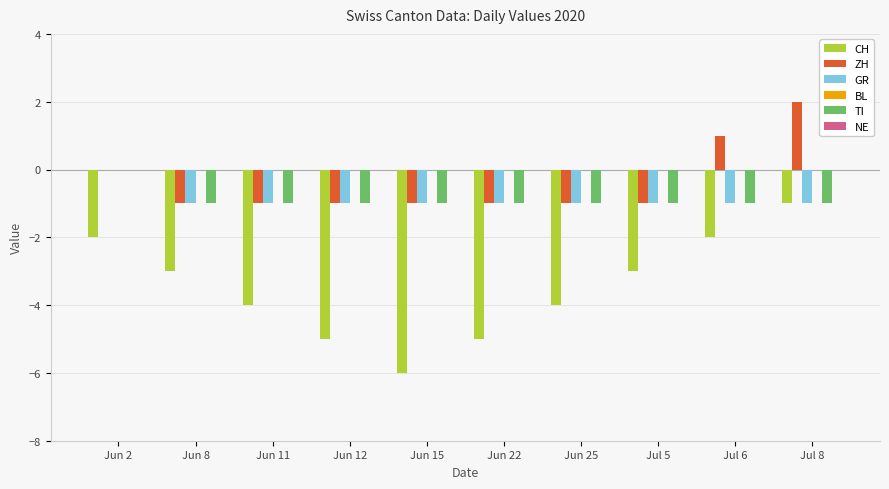

At which category is the sum across all series the highest?

Jul 8